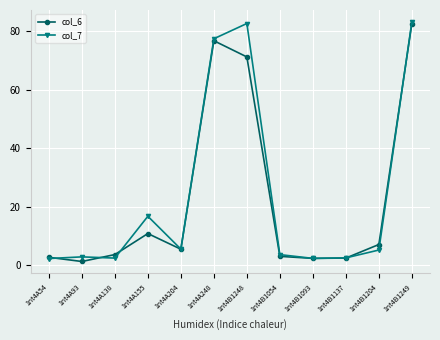

What is the greatest value displayed?

83.2